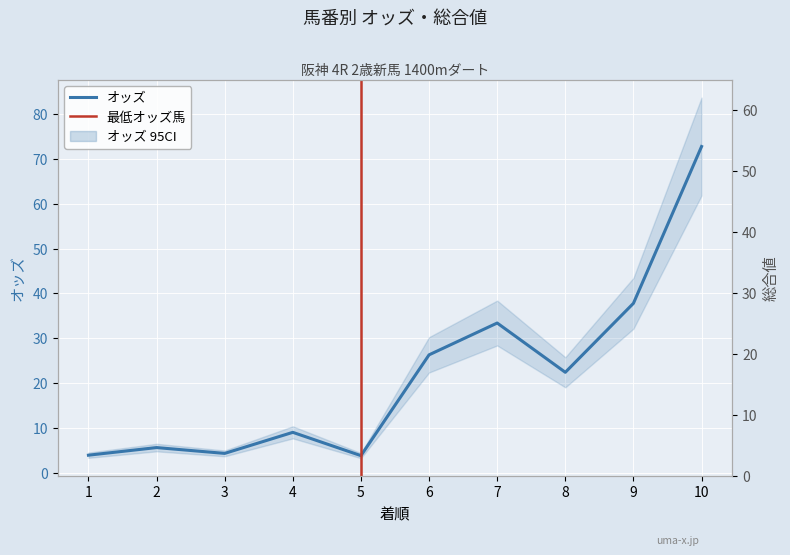

What value does the 総合値 series have at 6?

25.0